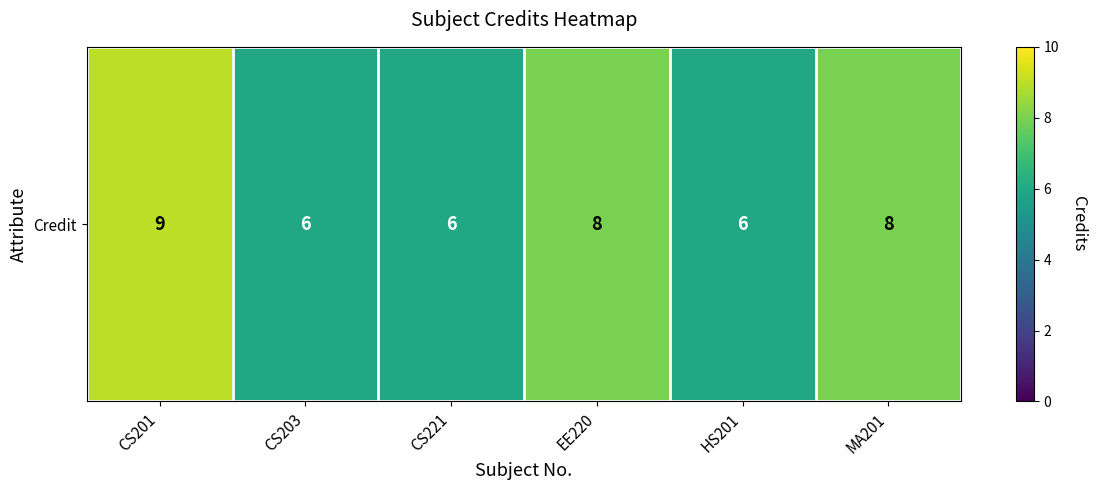

At which category does the chart reach its minimum across all series?

CS203